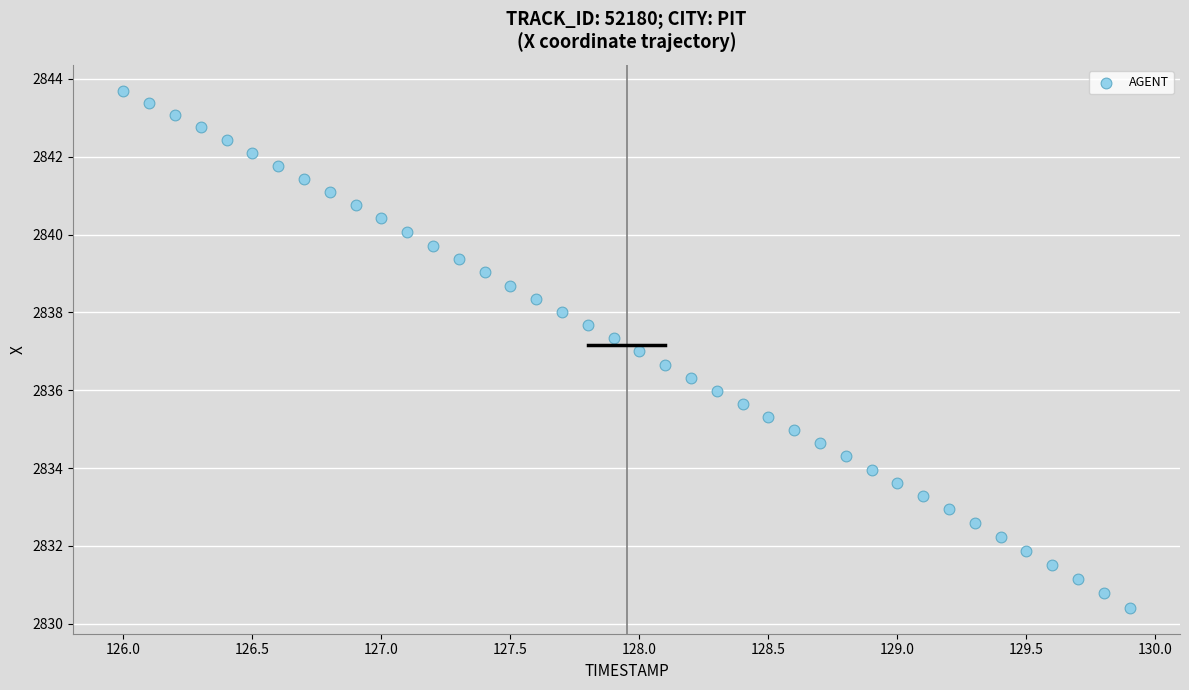

What is the range of Y values (max minus min)?

13.3